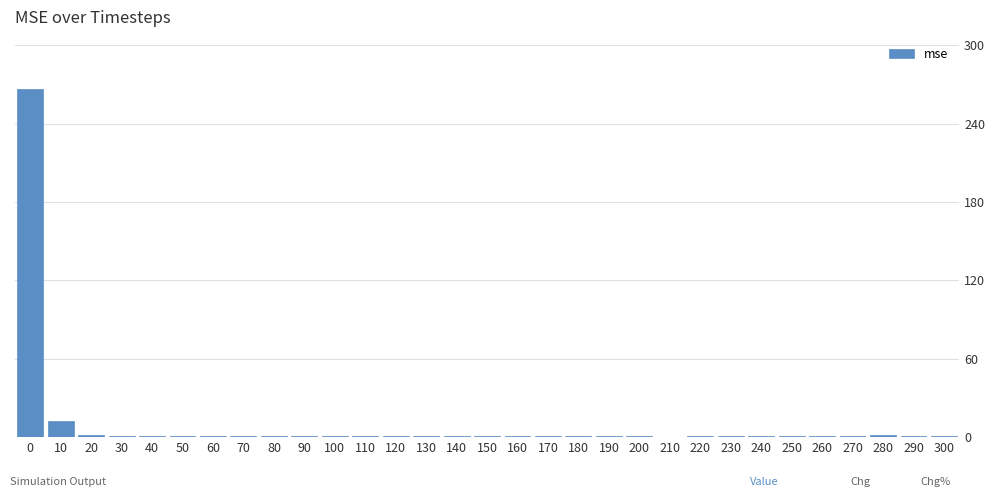

What is the sum of all values?

303.8